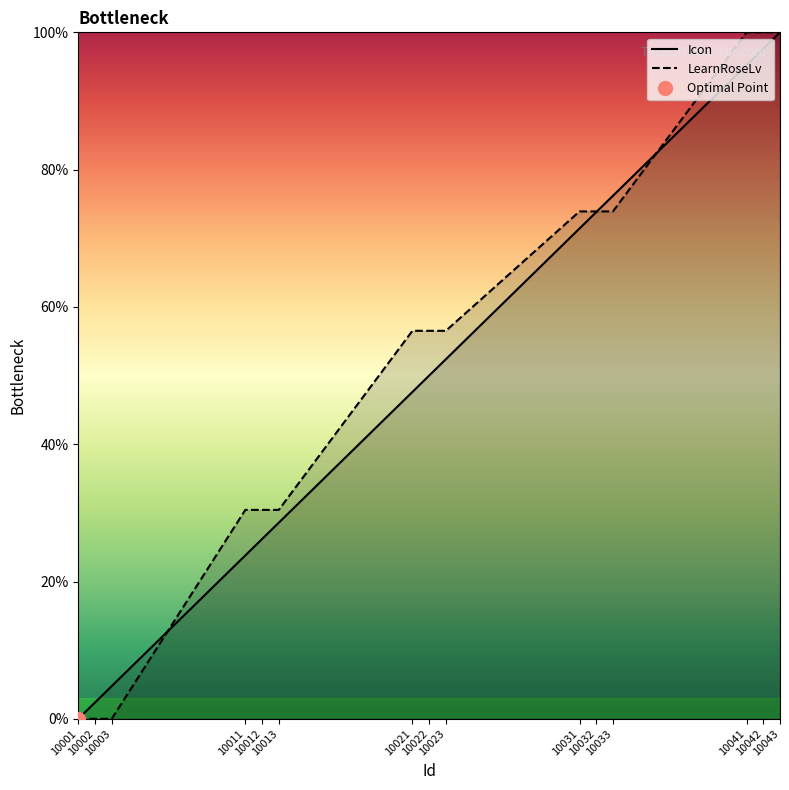

True or false: LearnRoseLv has more than 2 interior local peaks.

False